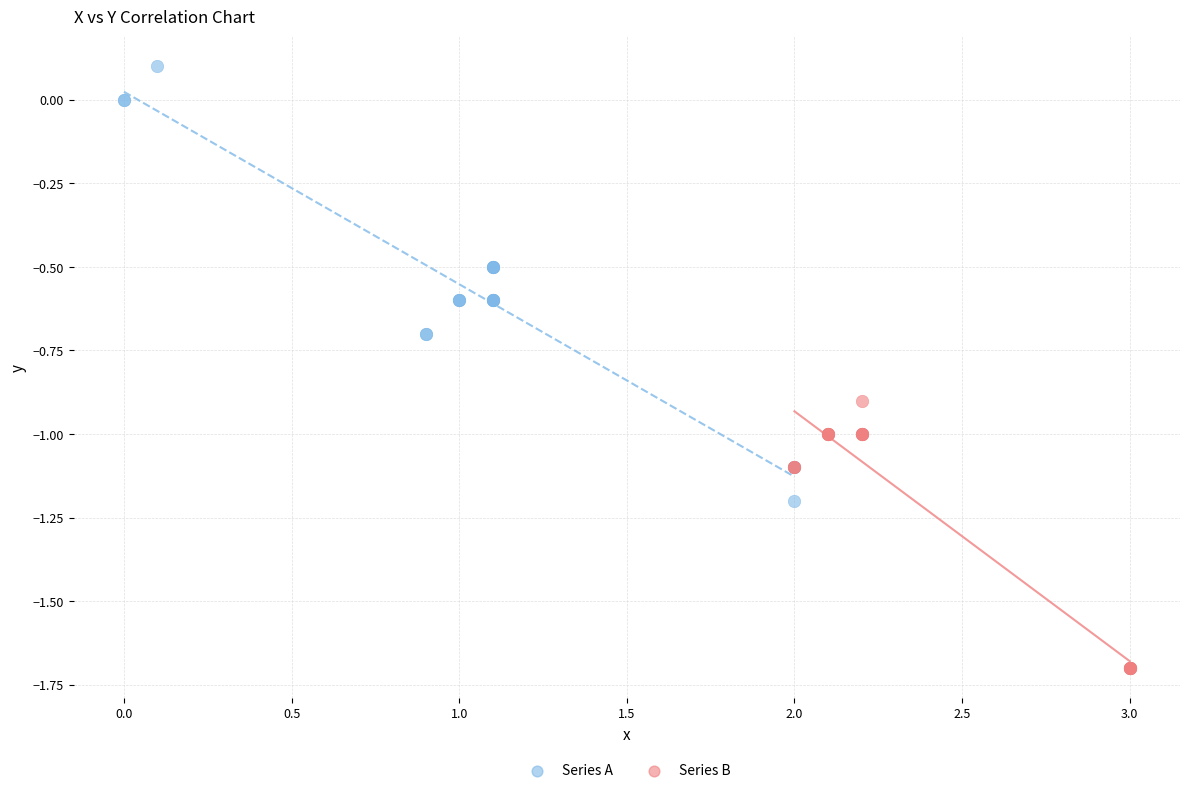

Which series reaches the minimum Y coordinate?

Series B